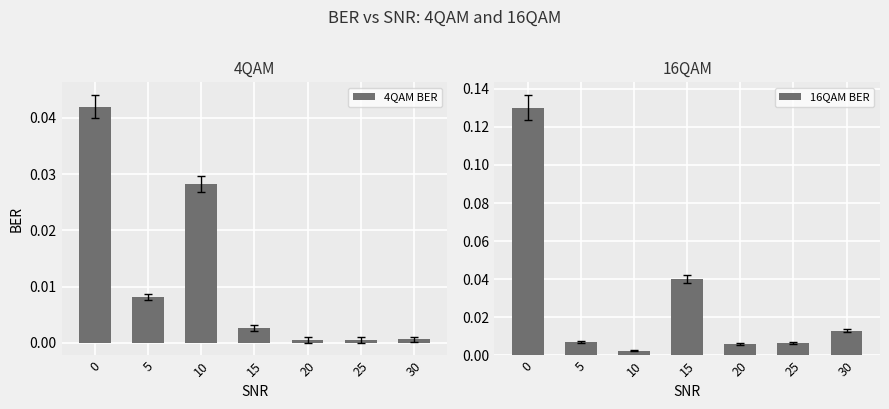

Are the bars grouped side by side (vs. stacked)?

Yes